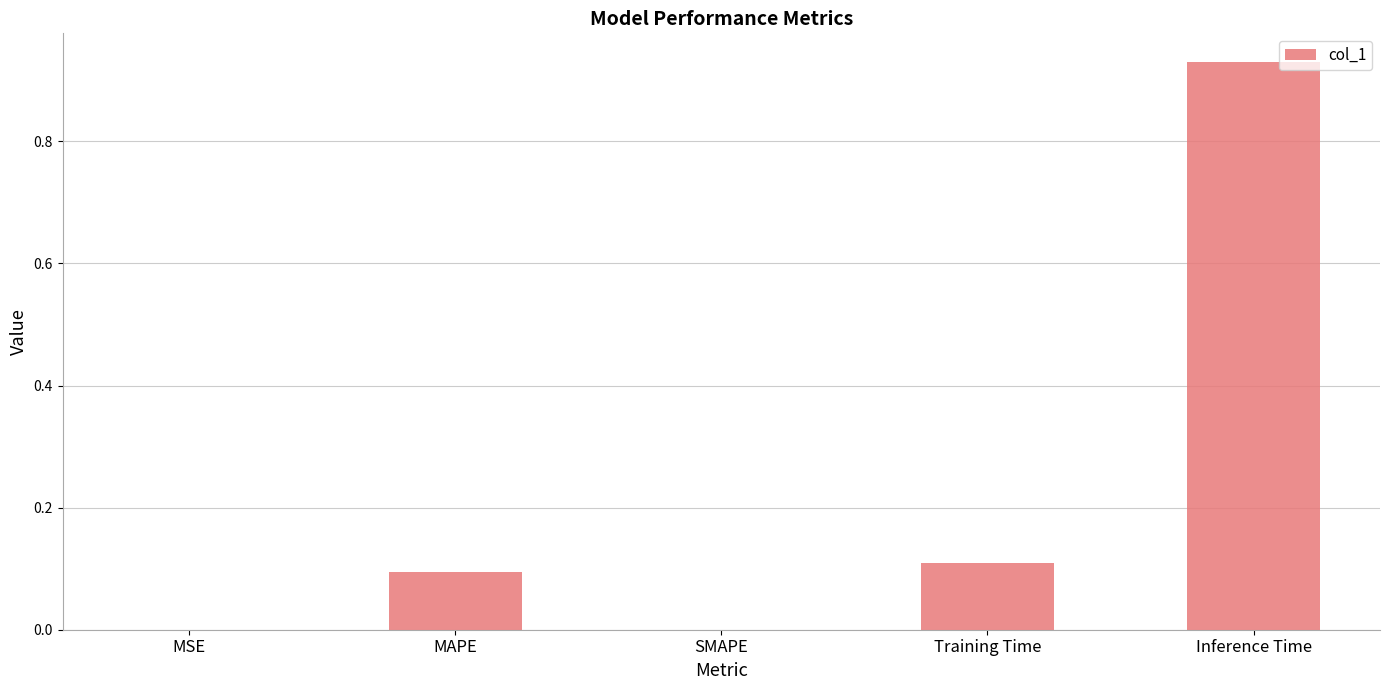

How many distinct data groups are displayed?

1